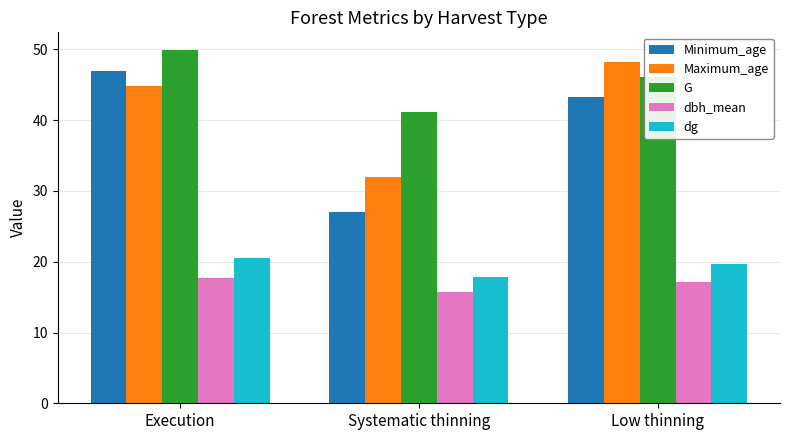

What is the approximate value of dg at Systematic thinning?

17.8